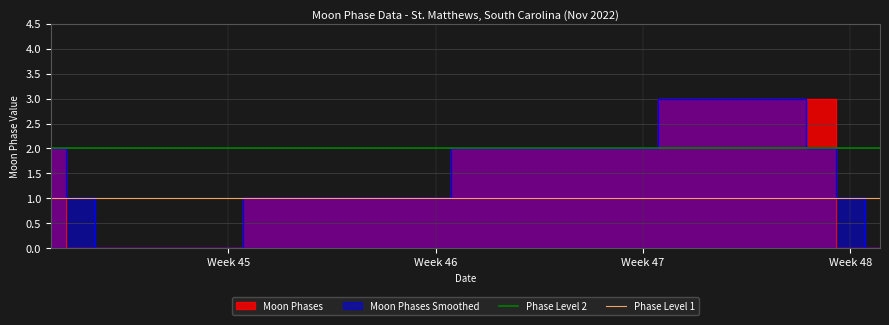

Which series has the largest total across all categories?

Phase Level 2